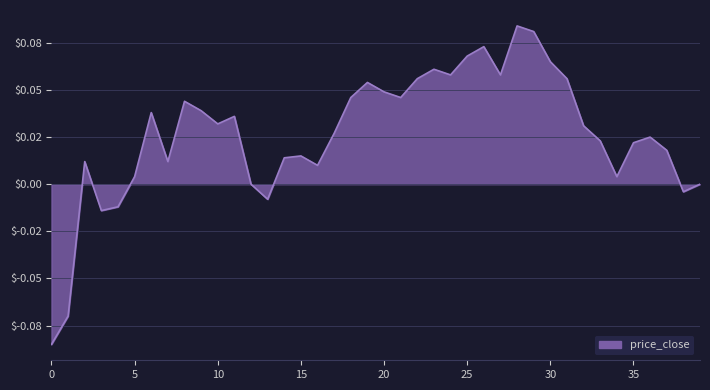

What is the sum of all values?

1.1